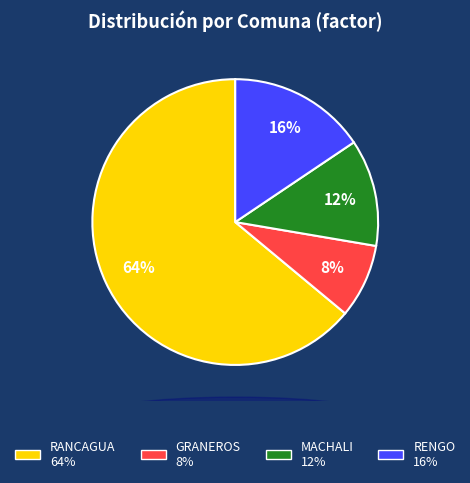

Does any single category account for the majority?

Yes